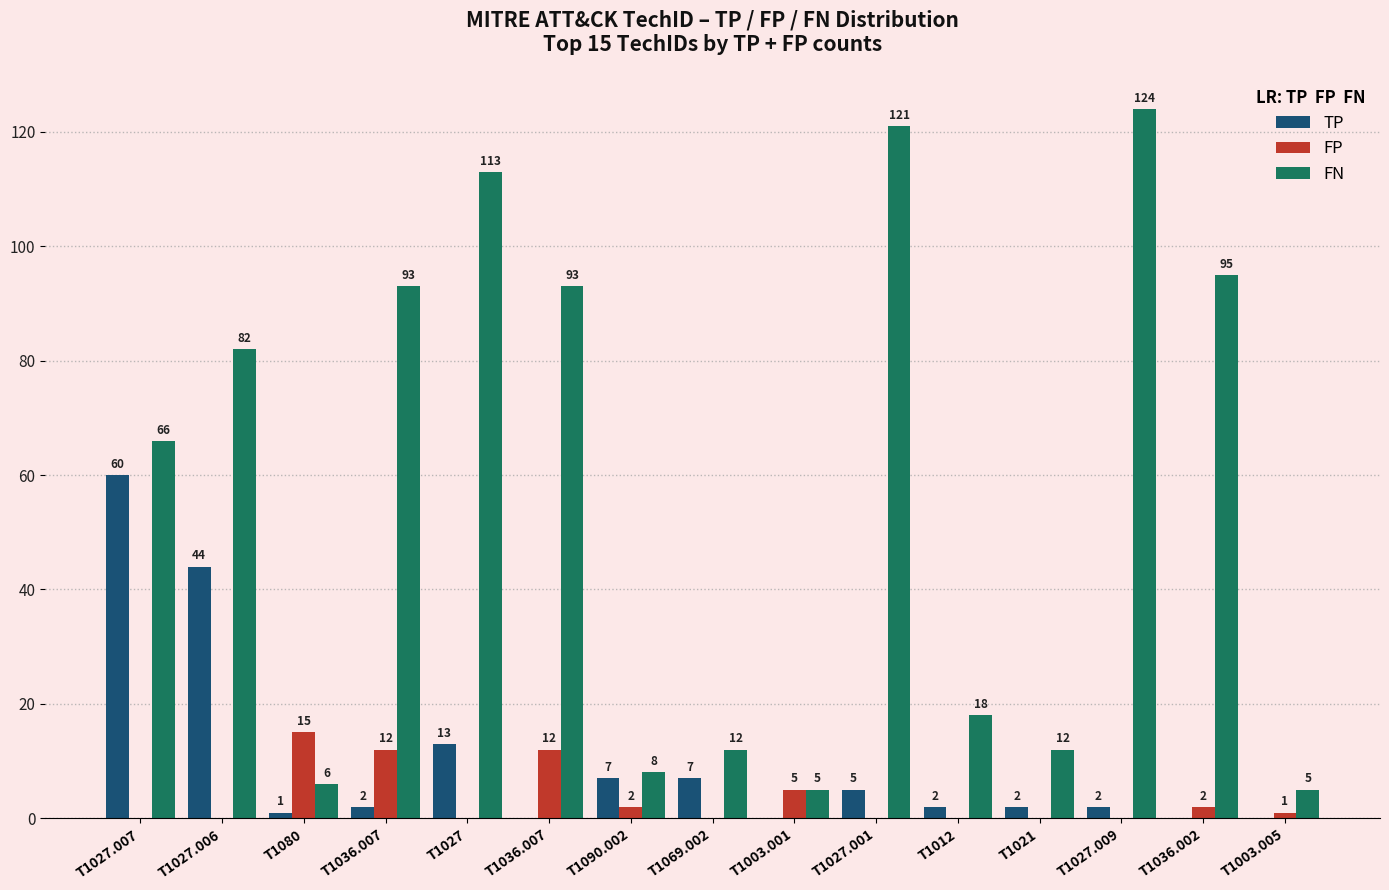

Rank the series by their maximum value, from highest to lowest.

FN, TP, FP